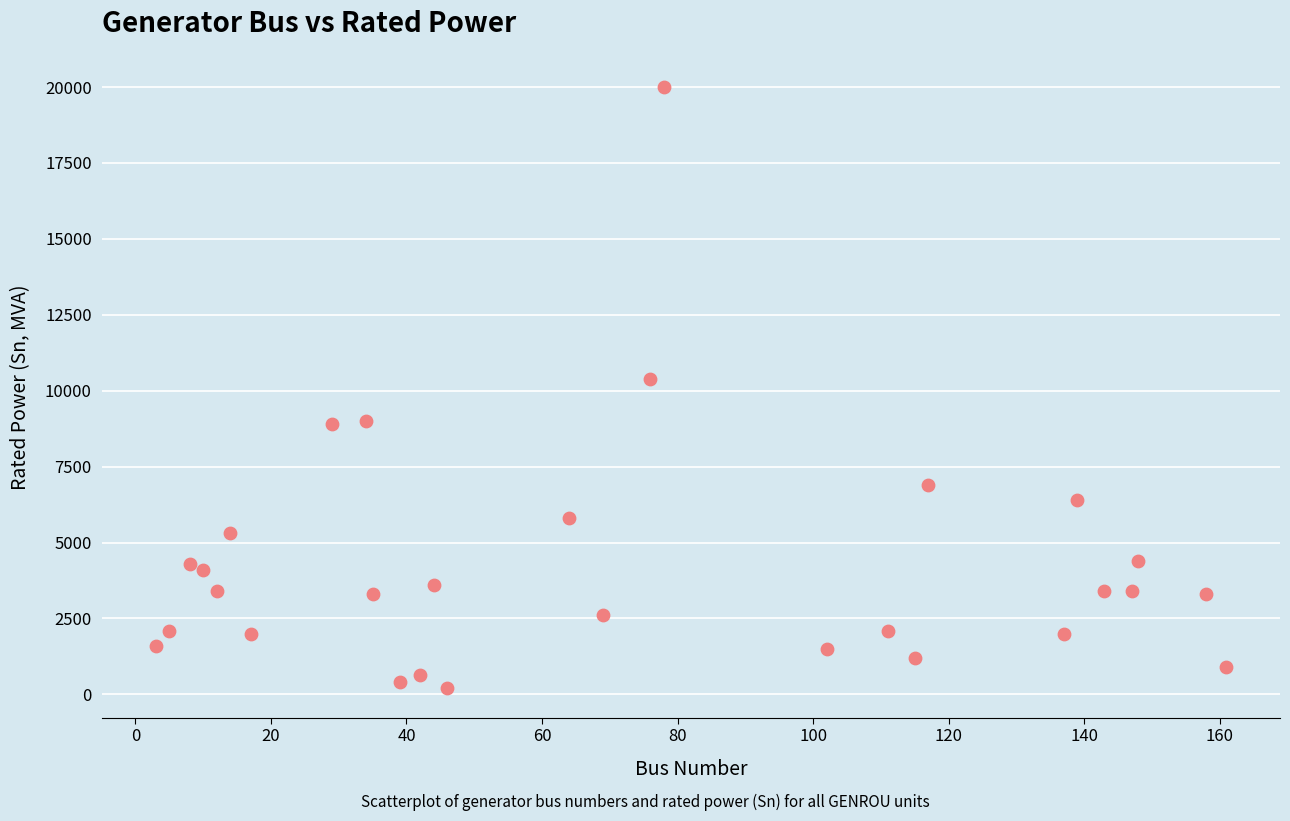

What Y value in the scatter plot is closest to 10110?

10400